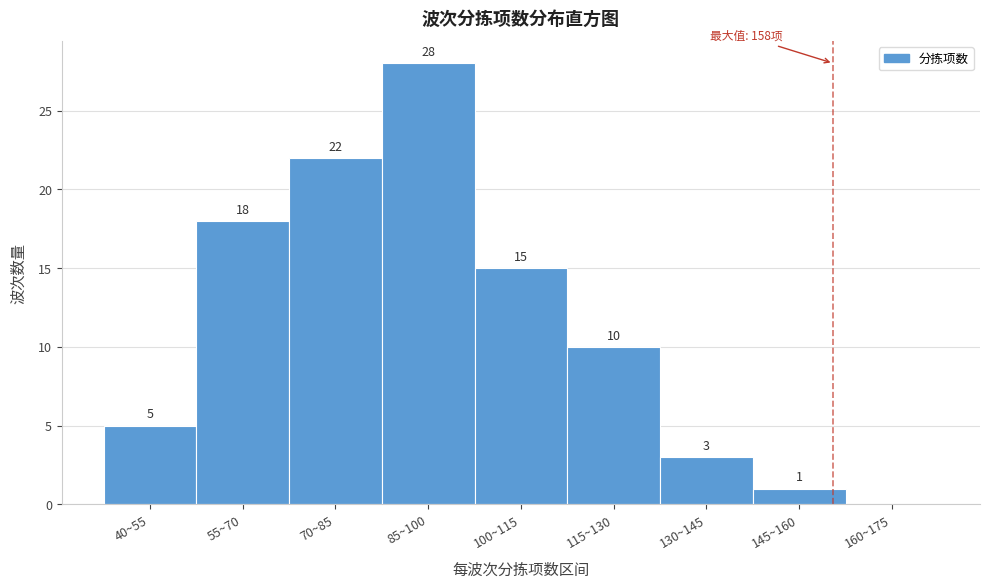

Reading left to right, list all the values displayed in this chart.

40~55=5	55~70=18	70~85=22	85~100=28	100~115=15	115~130=10	130~145=3	145~160=1	160~175=0